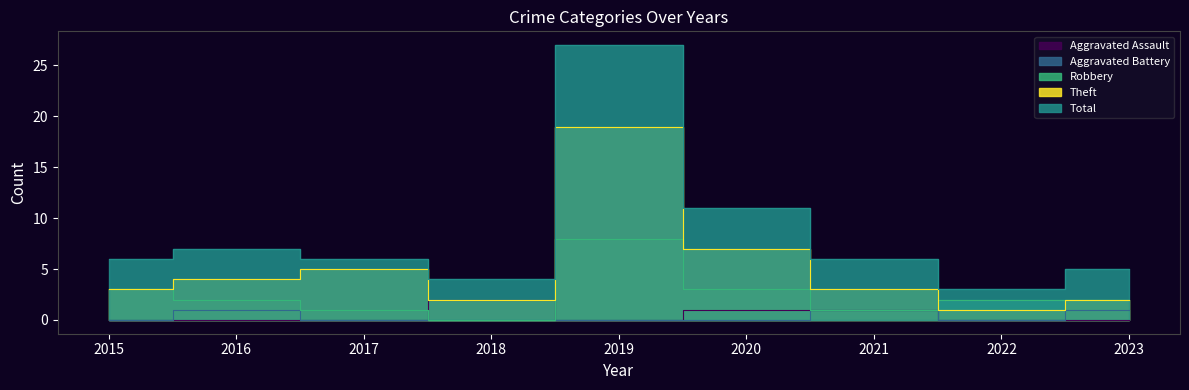

Which series has the widest spread of values?

Total